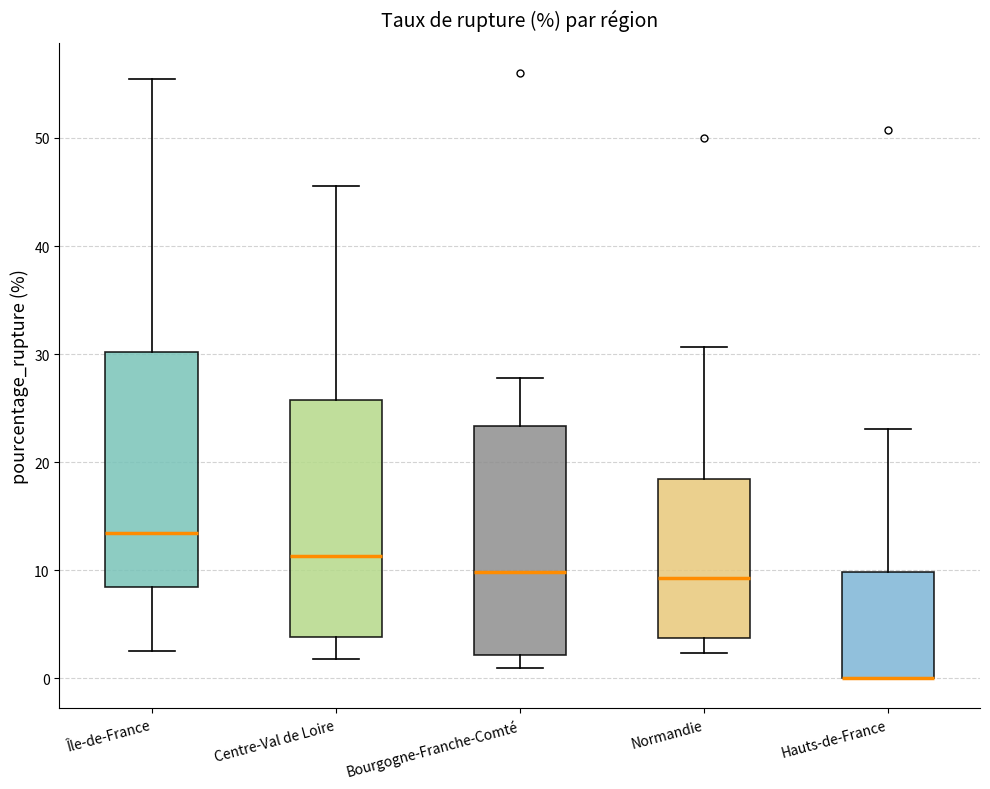

Reading left to right, transcribe this box plot: for each box, give where its median line is, the range the box spans, and where its two whiskers end, as read against the y-axis. The values are not printed on the chart, so give them approximately, as read against the axis.

Île-de-France: median 13, box 8 to 30, whiskers 3 to 55
Centre-Val de Loire: median 11, box 4 to 26, whiskers 2 to 46
Bourgogne-Franche-Comté: median 10, box 2 to 23, whiskers 1 to 28
Normandie: median 9, box 4 to 18, whiskers 2 to 31
Hauts-de-France: median 0 (drawn on the box's lower edge), box 0 to 10, whiskers 0 to 23